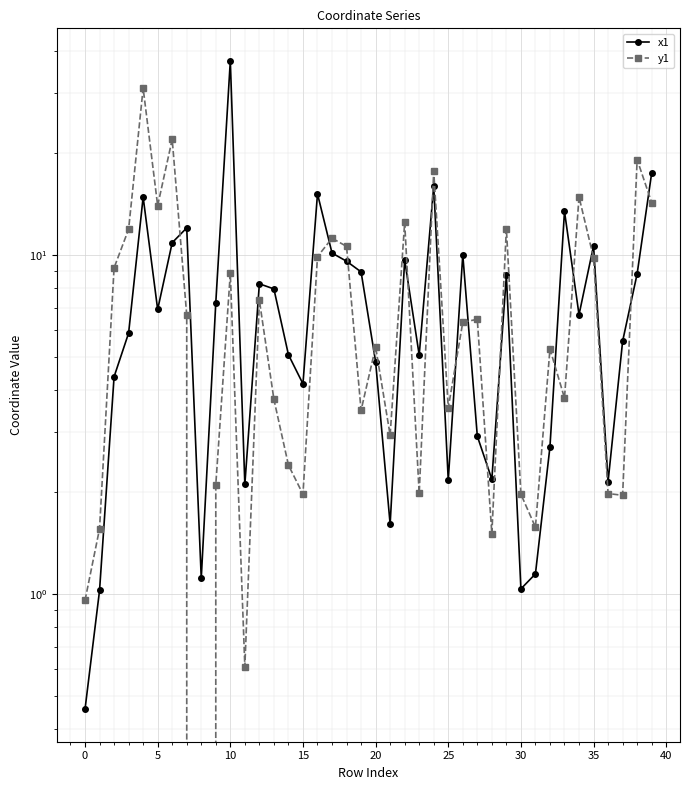

The value of y1 at 11 is 0.8. True or false?

False